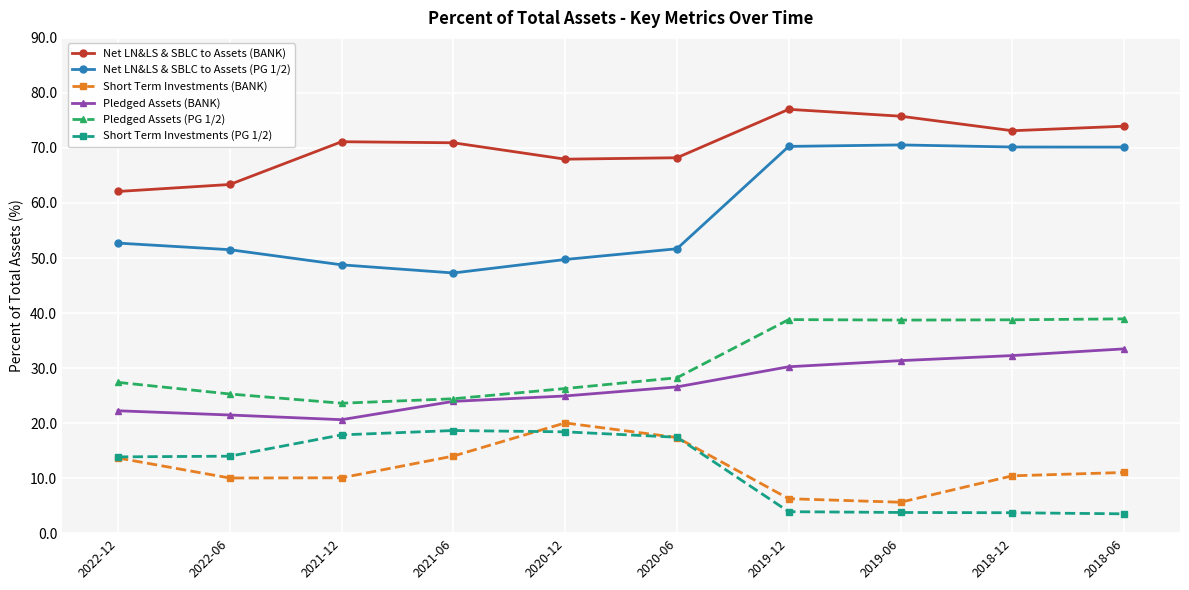

True or false: Net LN&LS & SBLC to Assets (BANK) and Short Term Investments (PG 1/2) cross at least once.

False